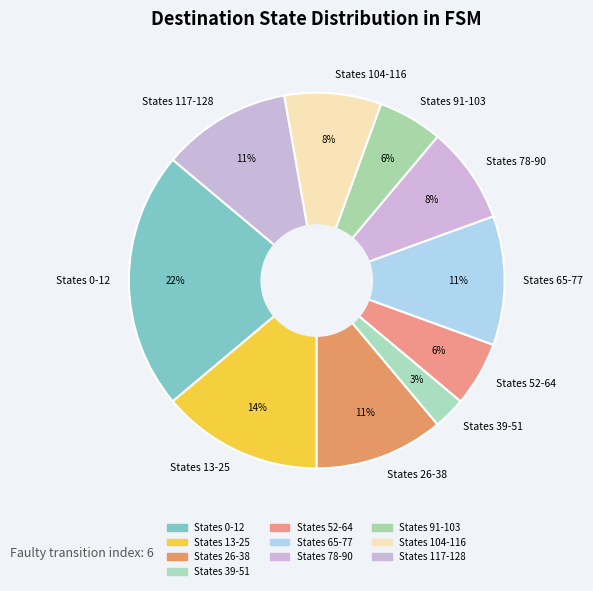

What is the smallest slice in the pie chart?

States 39-51